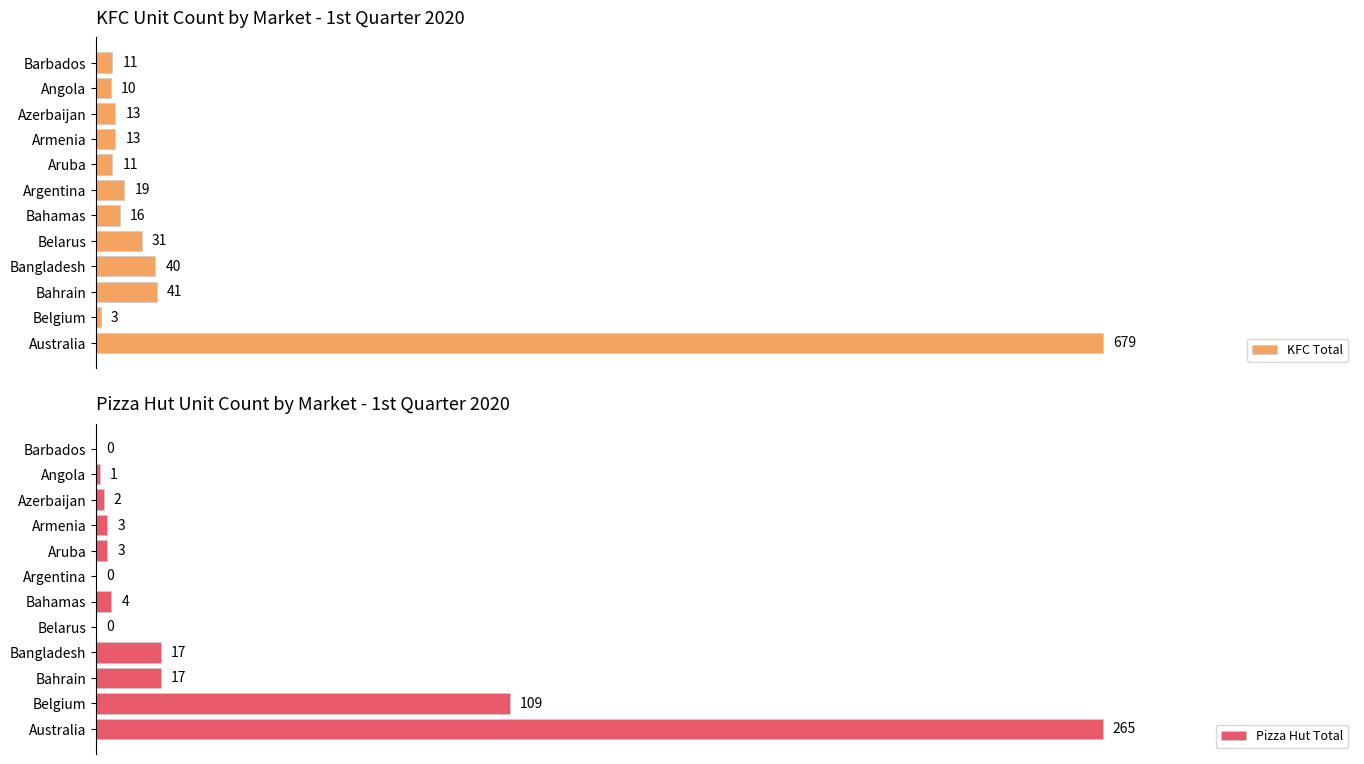

At which label is KFC Total closest to 341?

Bahrain